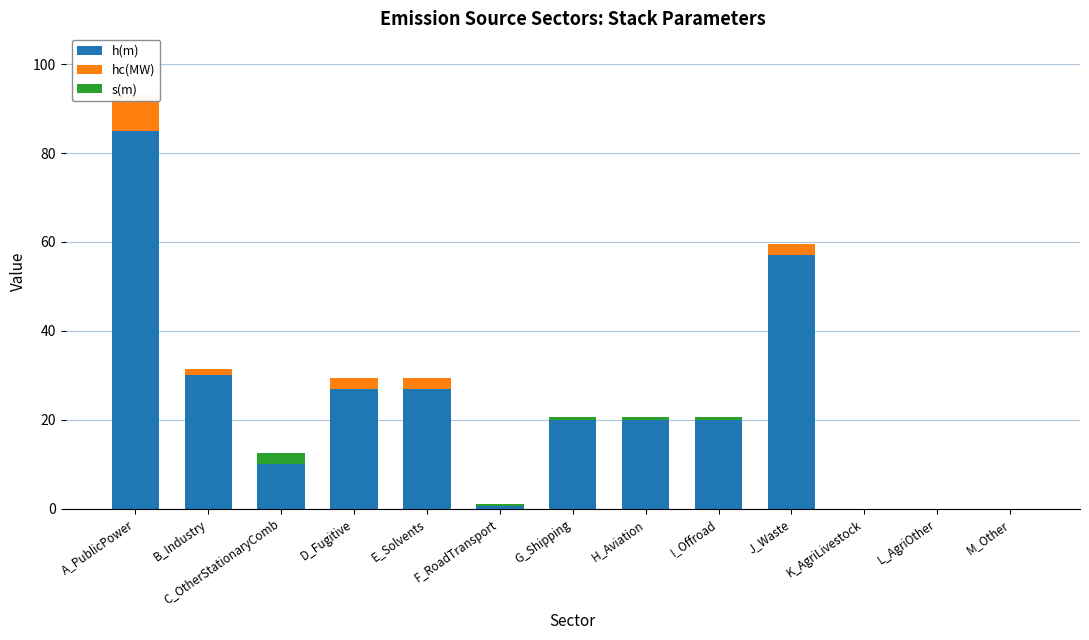

Which series has the largest range (max minus min)?

h(m)